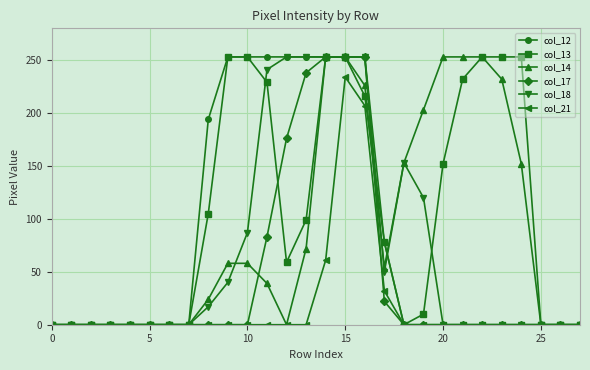

Which series has the largest total across all categories?

col_13